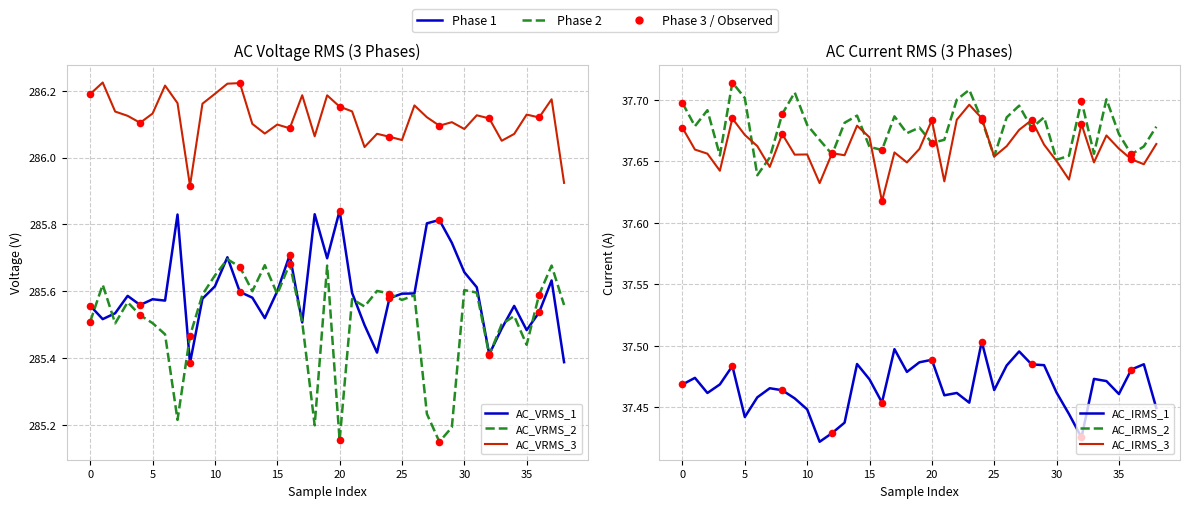

At which category is the sum across all series the highest?

19